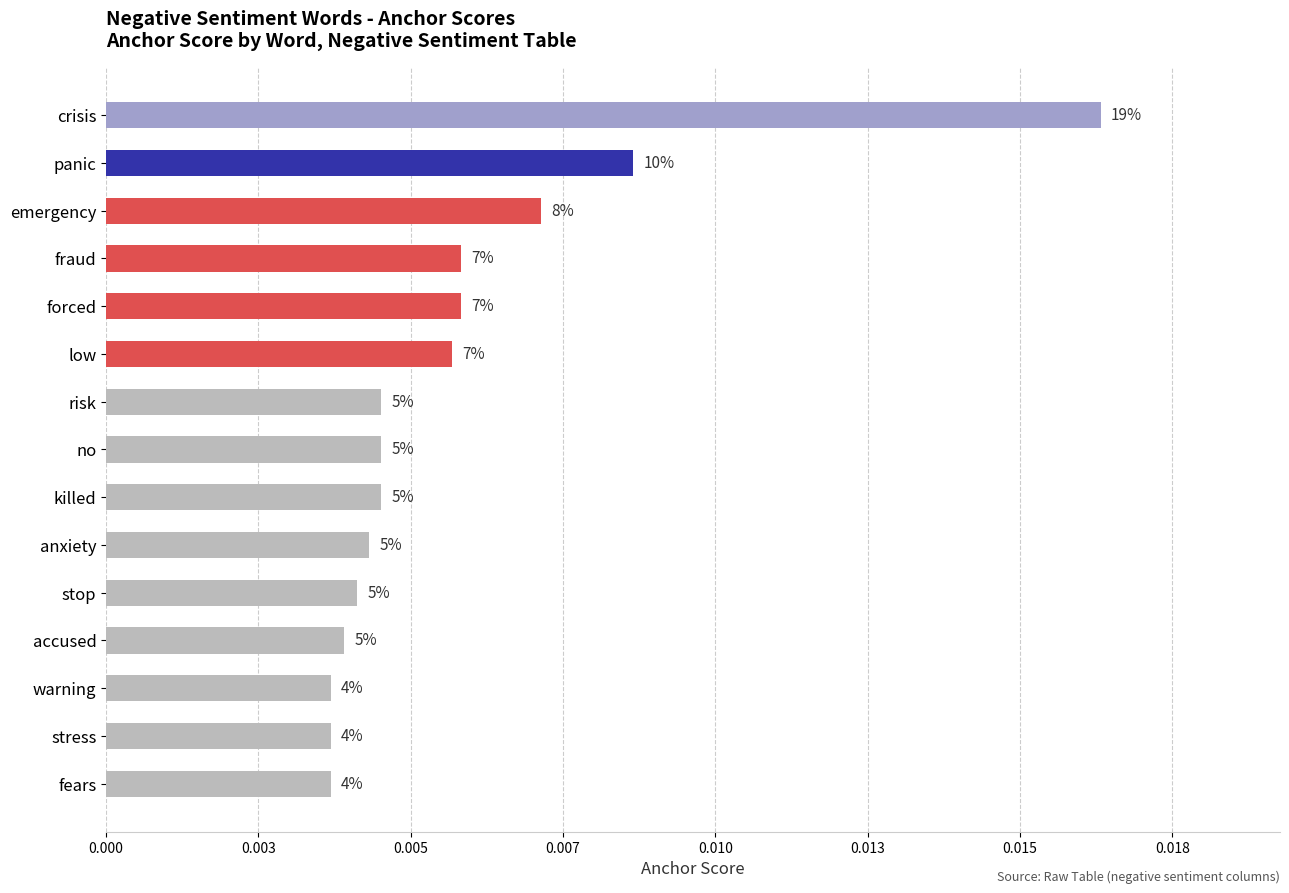

Are the bars horizontal?

Yes